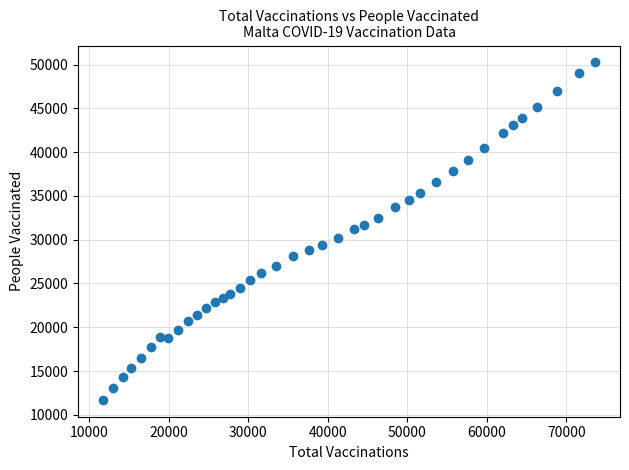

What is the range of Y values (max minus min)?

38544